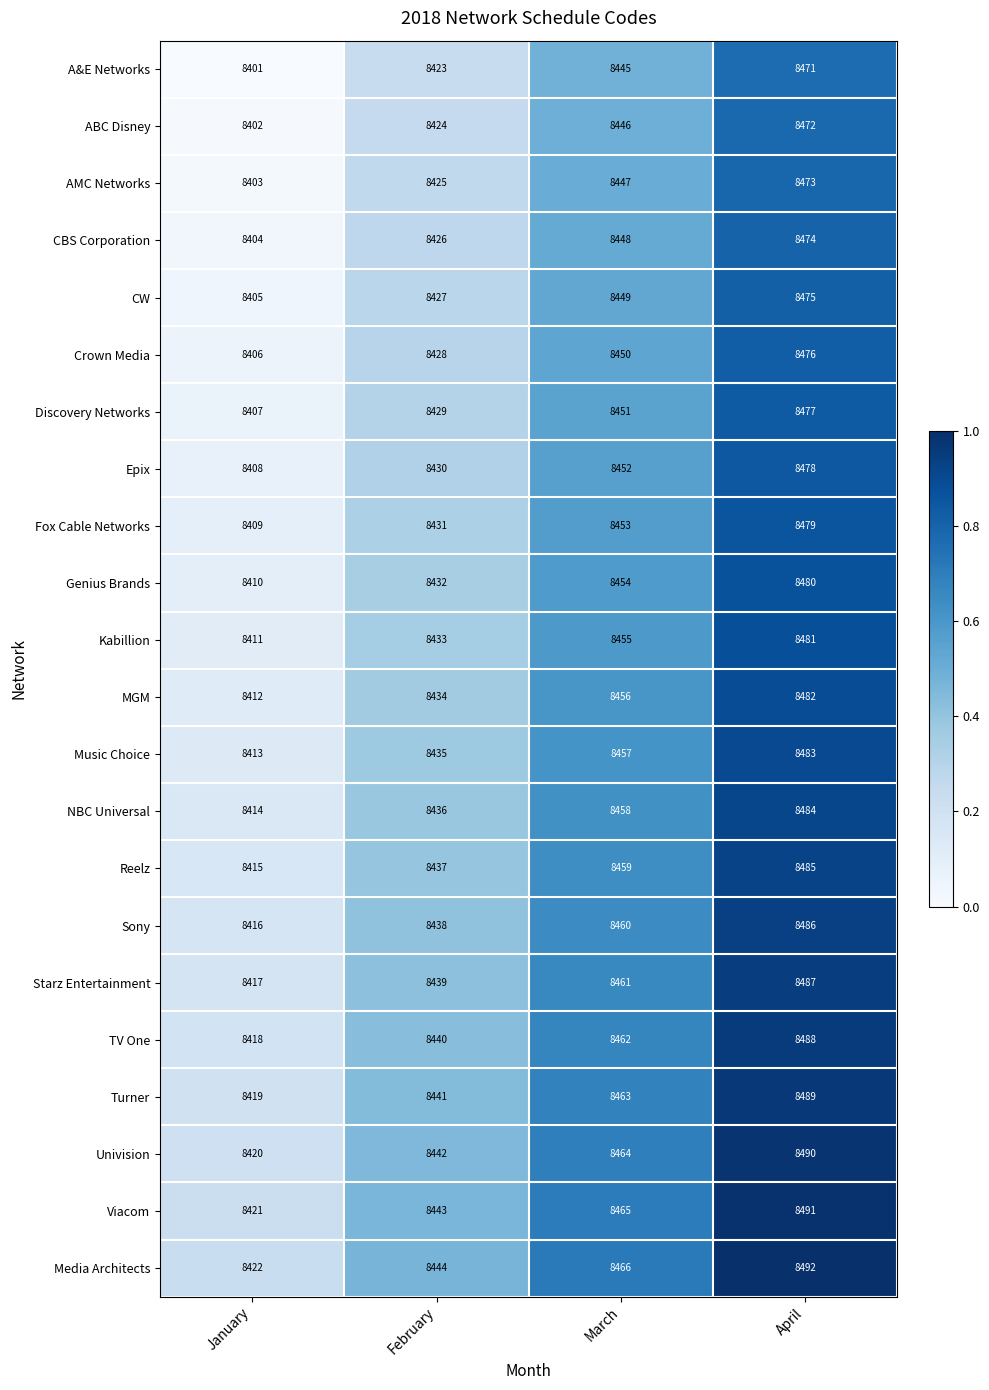

Which label corresponds to the largest value in the chart?

April